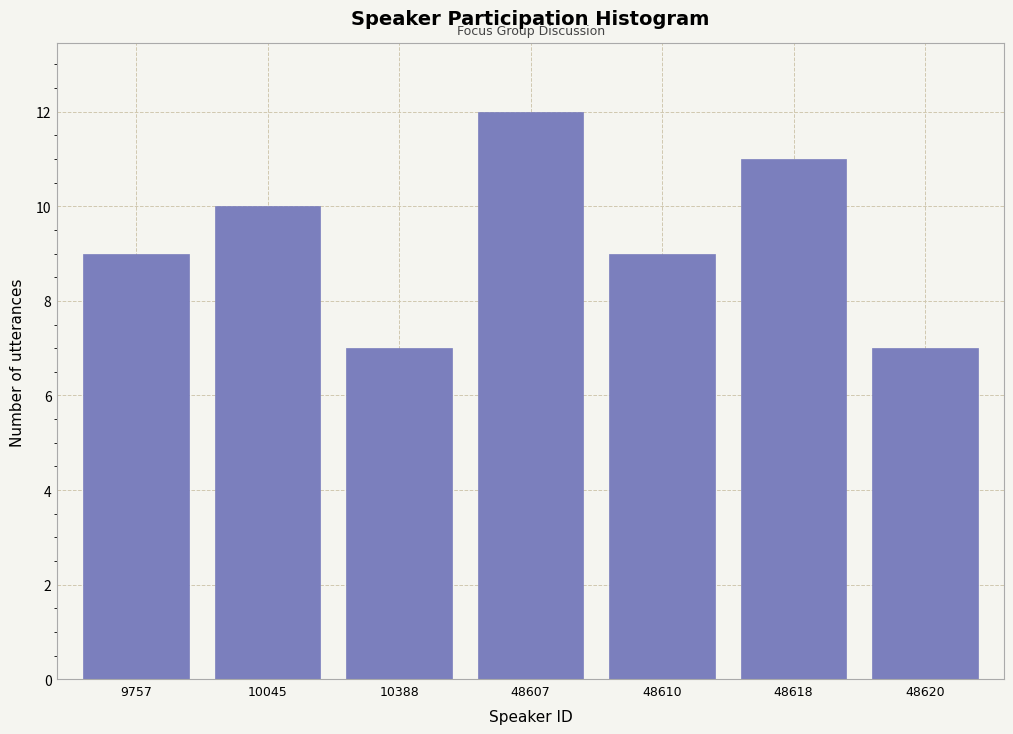

Reading left to right, what are all the values shown in this chart?

9	10	7	12	9	11	7